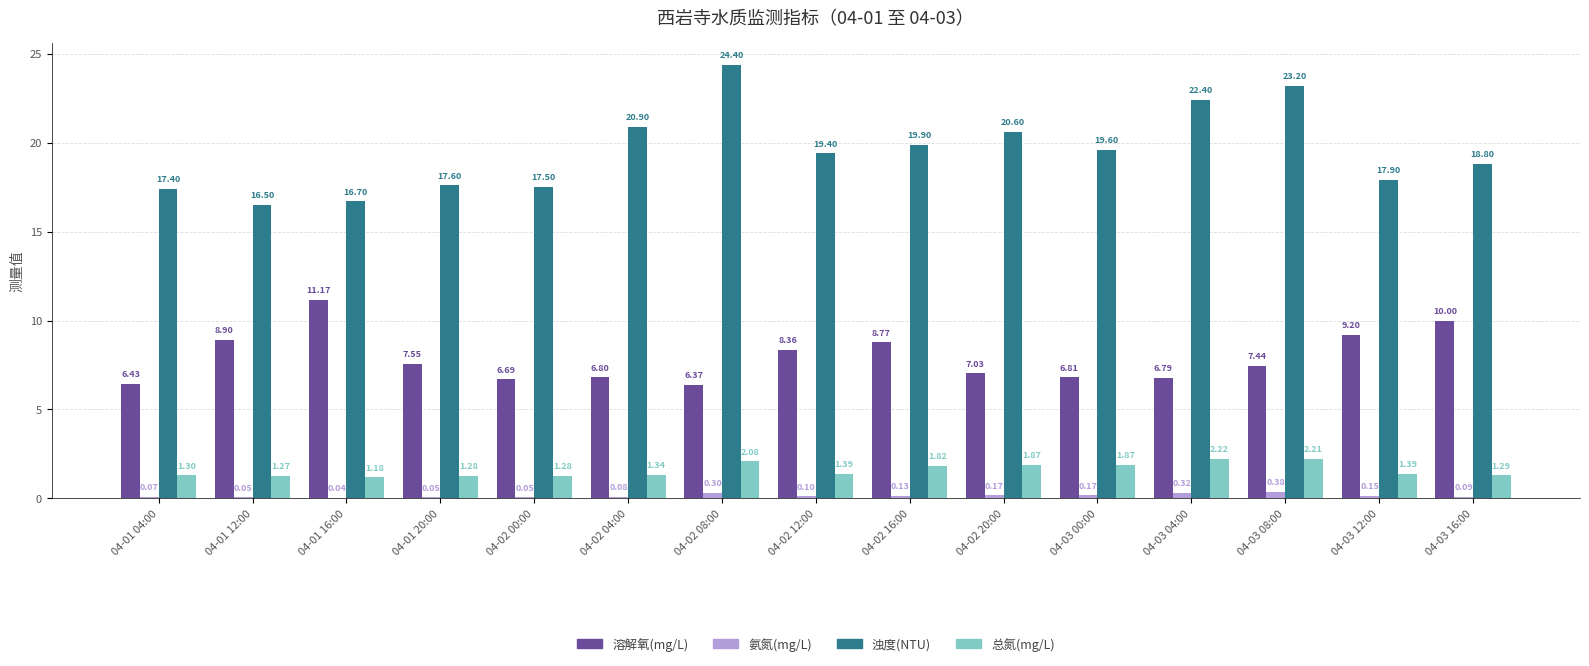

How many series are shown in this chart?

4